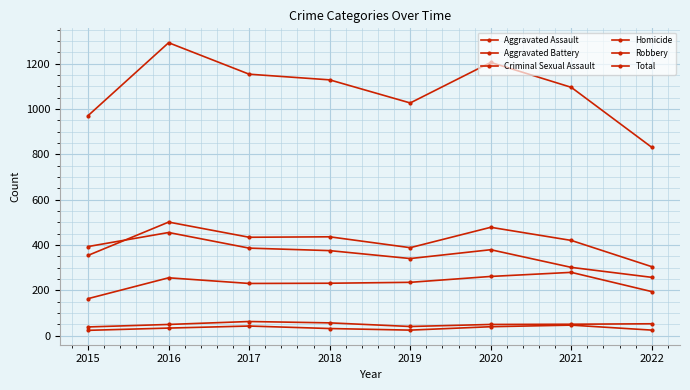

In Total, how many points are lower than both neighbors (excluding endpoints)?

1